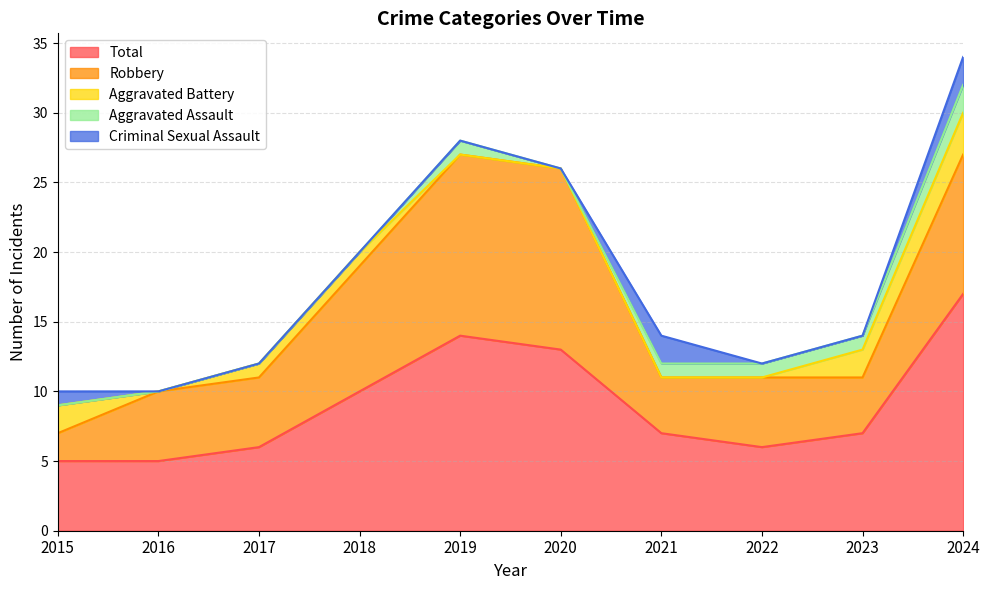

Reading left to right, what are all the values shown in this chart?

Aggravated Assault: 0	0	0	0	1	0	1	1	1	2
Aggravated Battery: 2	0	1	1	0	0	0	0	2	3
Criminal Sexual Assault: 1	0	0	0	0	0	2	0	0	2
Robbery: 2	5	5	9	13	13	4	5	4	10
Total: 5	5	6	10	14	13	7	6	7	17